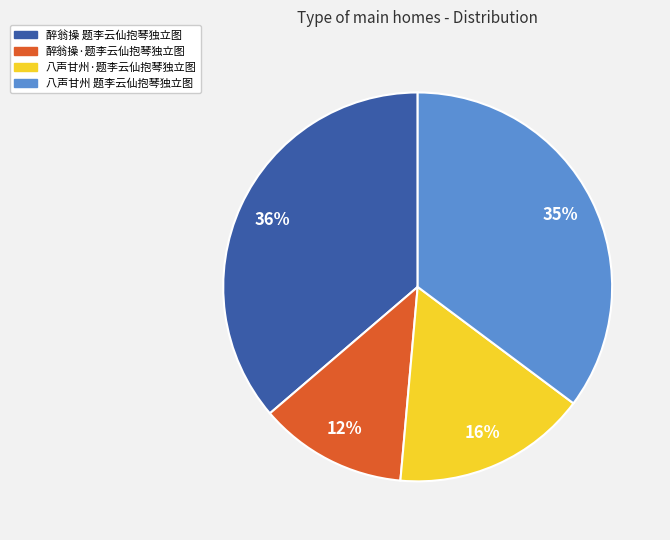

Rank the categories by value from lowest to highest.

醉翁操·题李云仙抱琴独立图, 八声甘州·题李云仙抱琴独立图, 八声甘州 题李云仙抱琴独立图, 醉翁操 题李云仙抱琴独立图